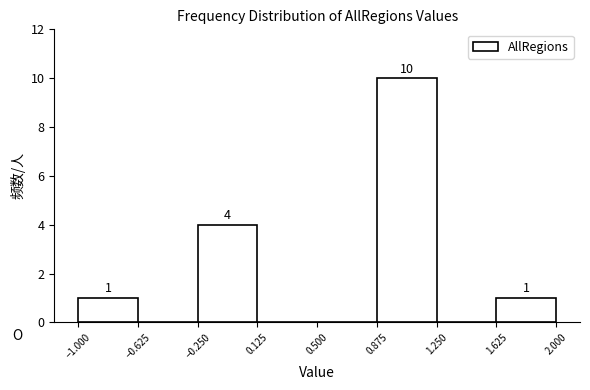

Over which range of the x-axis is the bar tallest?

0.875 to 1.250